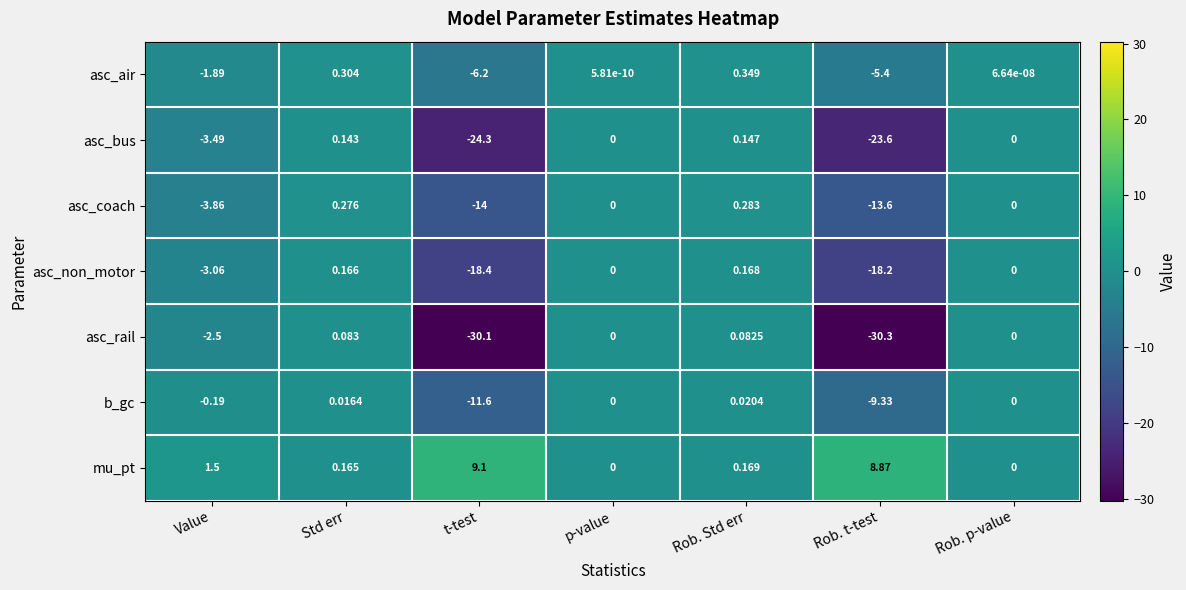

Between p-value and Rob. p-value, which series saw the biggest shift?

asc_air